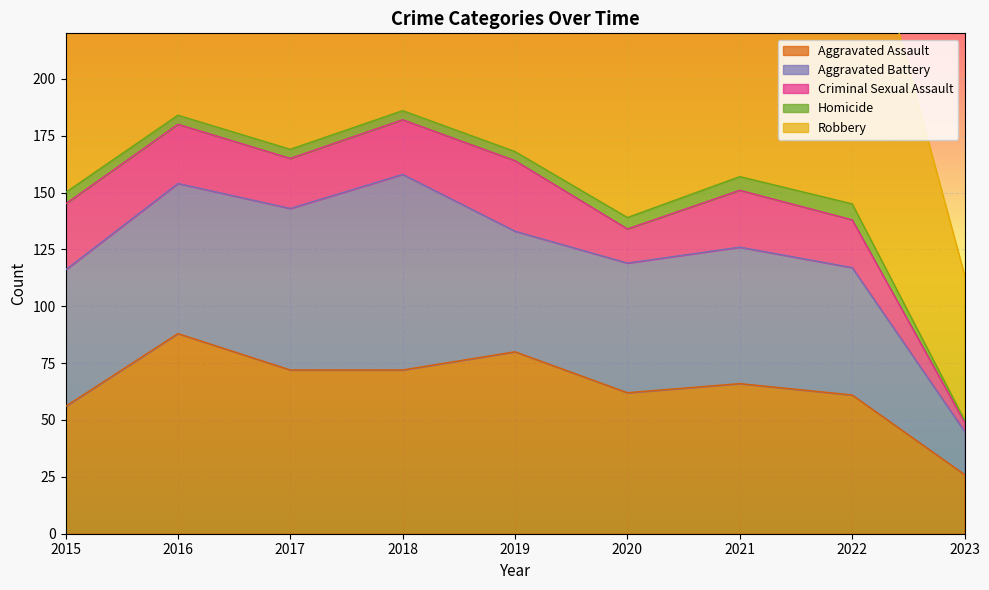

What is the smallest value displayed?

1